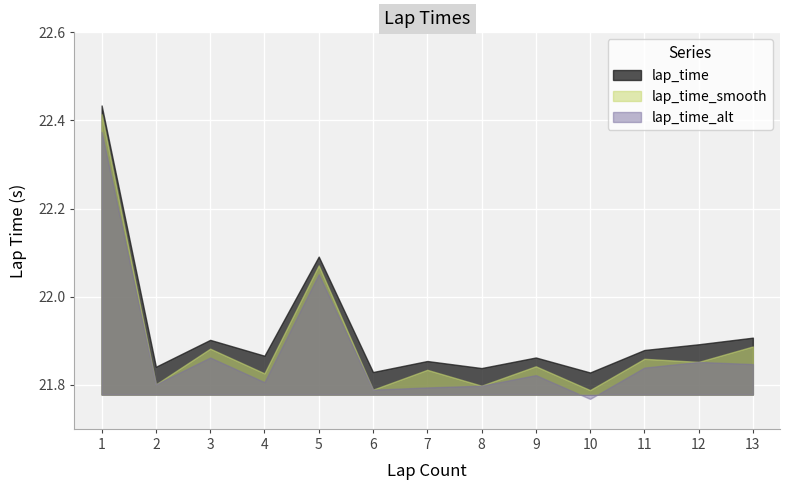

True or false: the data shows 21.9 at 13.

True